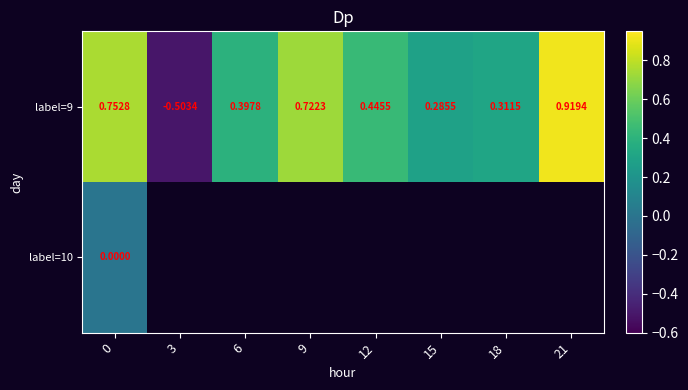

Which has a higher value, 6 or 9?

9